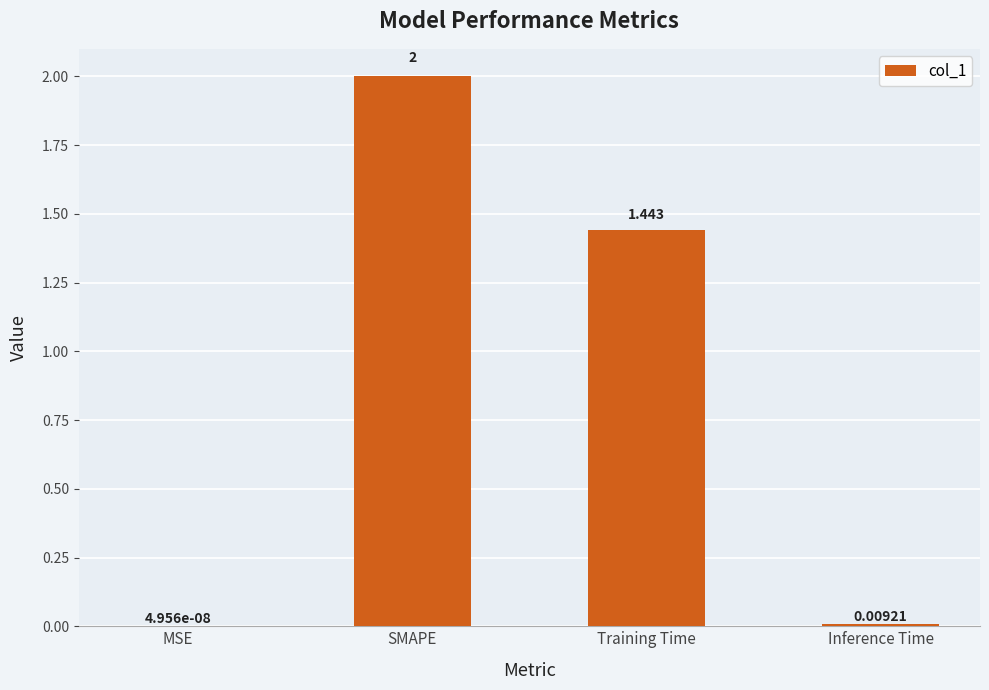

At which category does the chart reach its peak across all series?

SMAPE